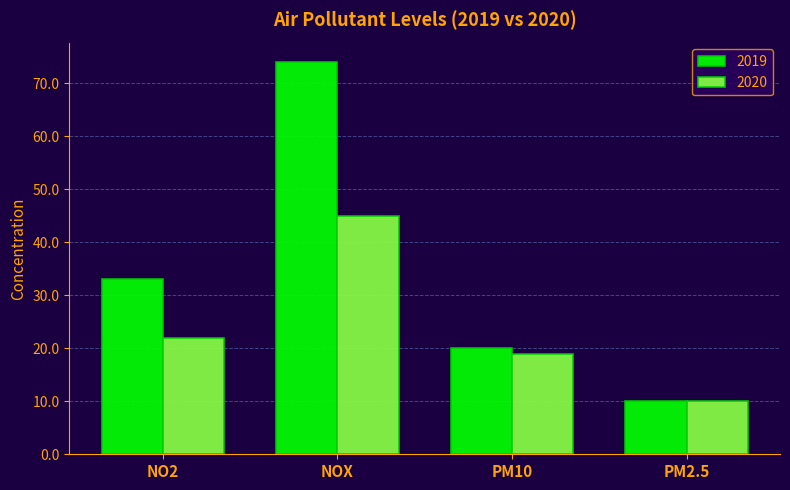

Reading right to left, what are all the values shown in this chart?

2019: 10	20	74	33
2020: 10	19	45	22